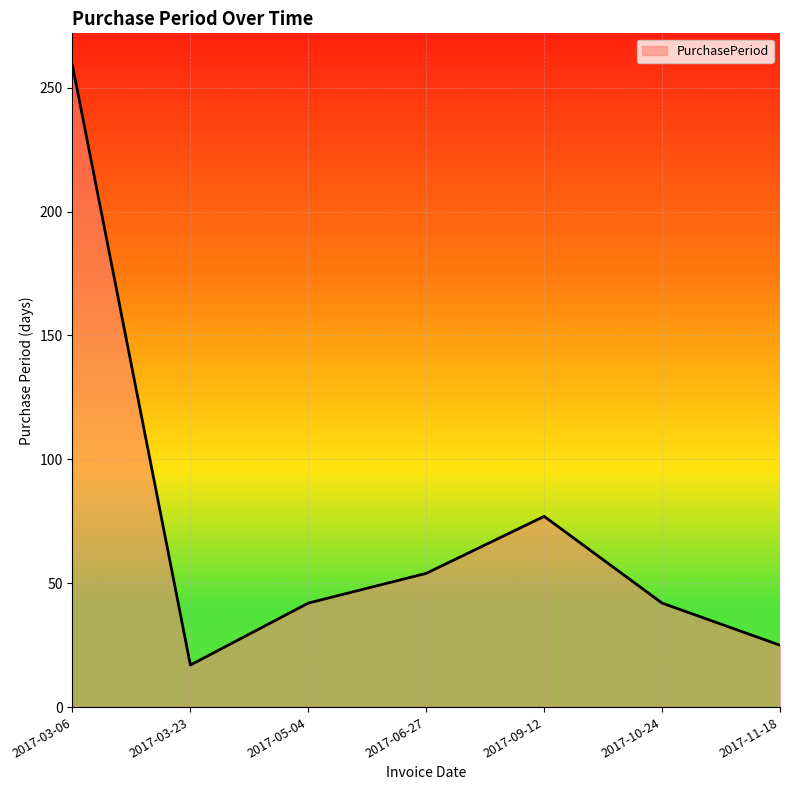

What is the difference between the values at 2017-10-24 and 2017-11-18?

17